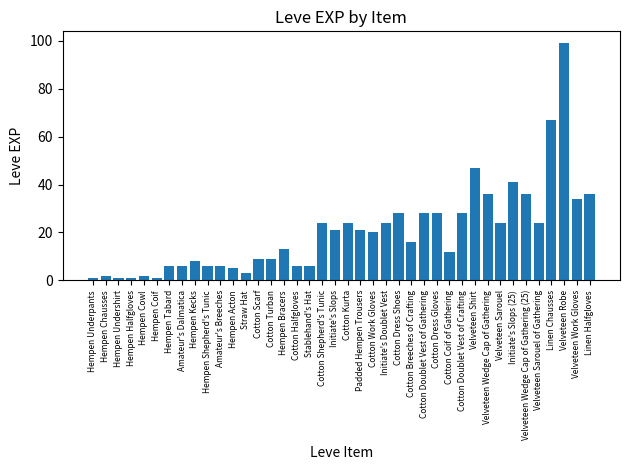

Are the bars grouped side by side (vs. stacked)?

No